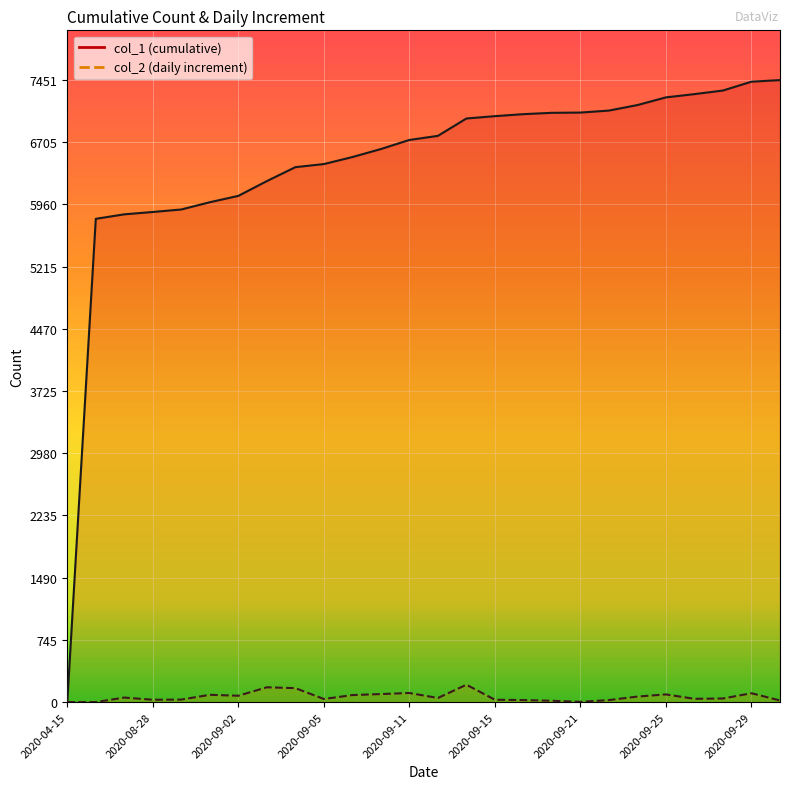

Is it true that col_2 equals 208 at 2020-09-14?

True